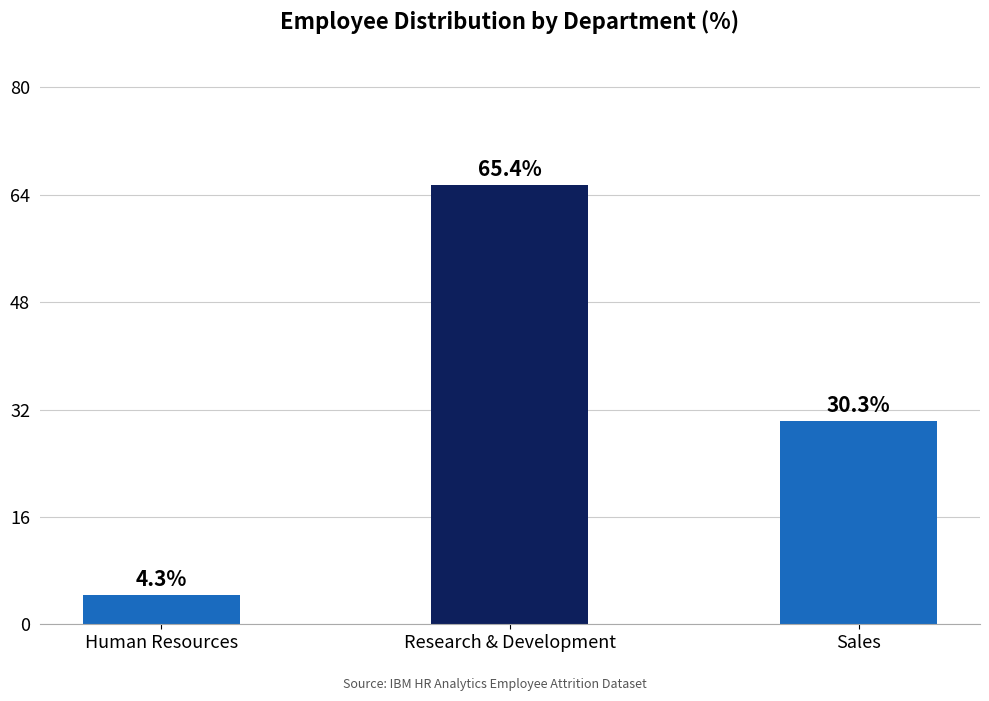

Which category has the lowest value across all series?

Human Resources